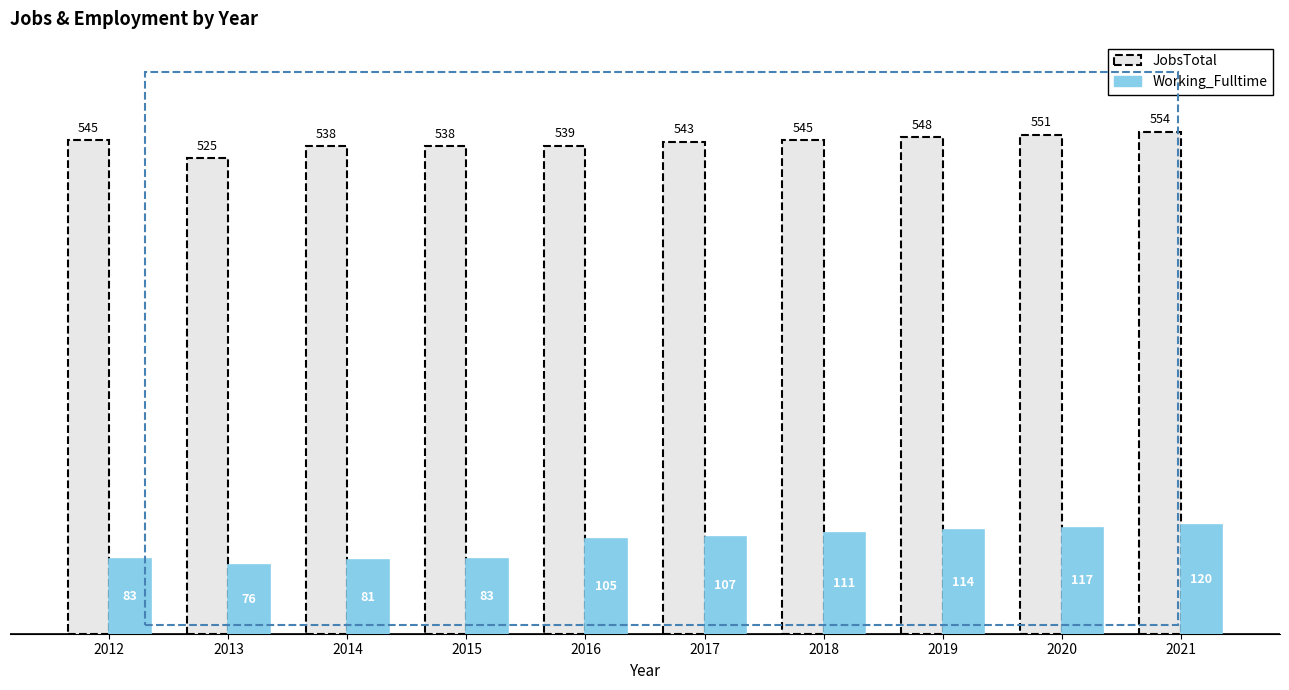

What is the difference between the second highest and minimum values in the Working_Fulltime series?

41